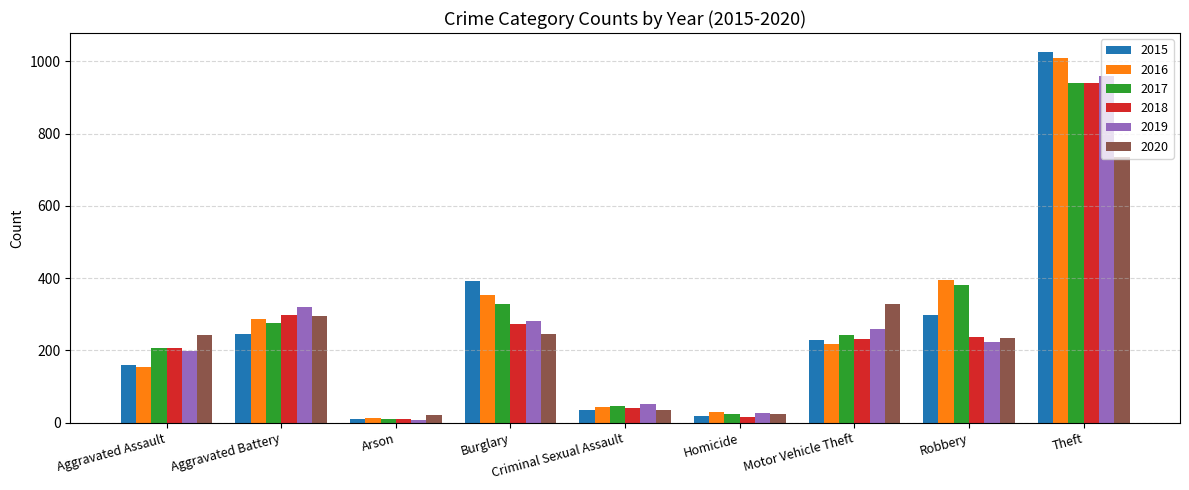

At how many categories does at least one series exceed 884?

1